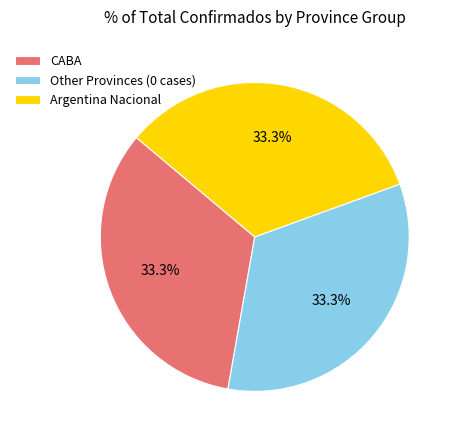

What is the total percentage of CABA and Argentina Nacional?

66.7%